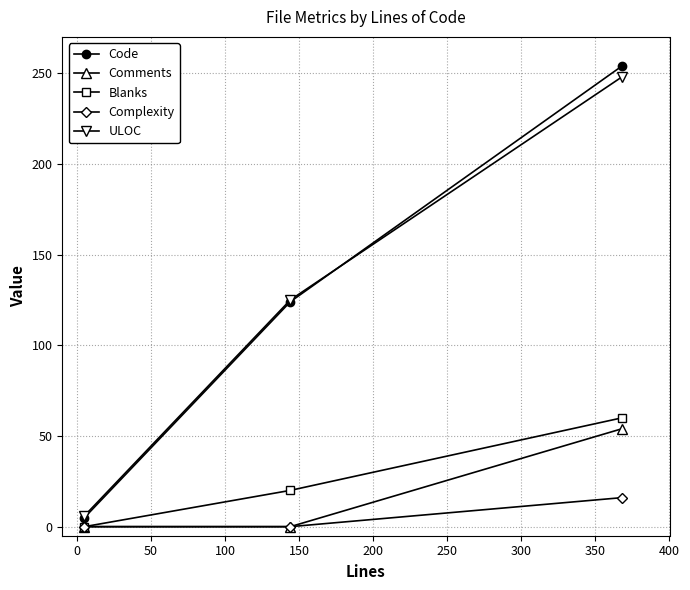

Which series has the largest range (max minus min)?

Code